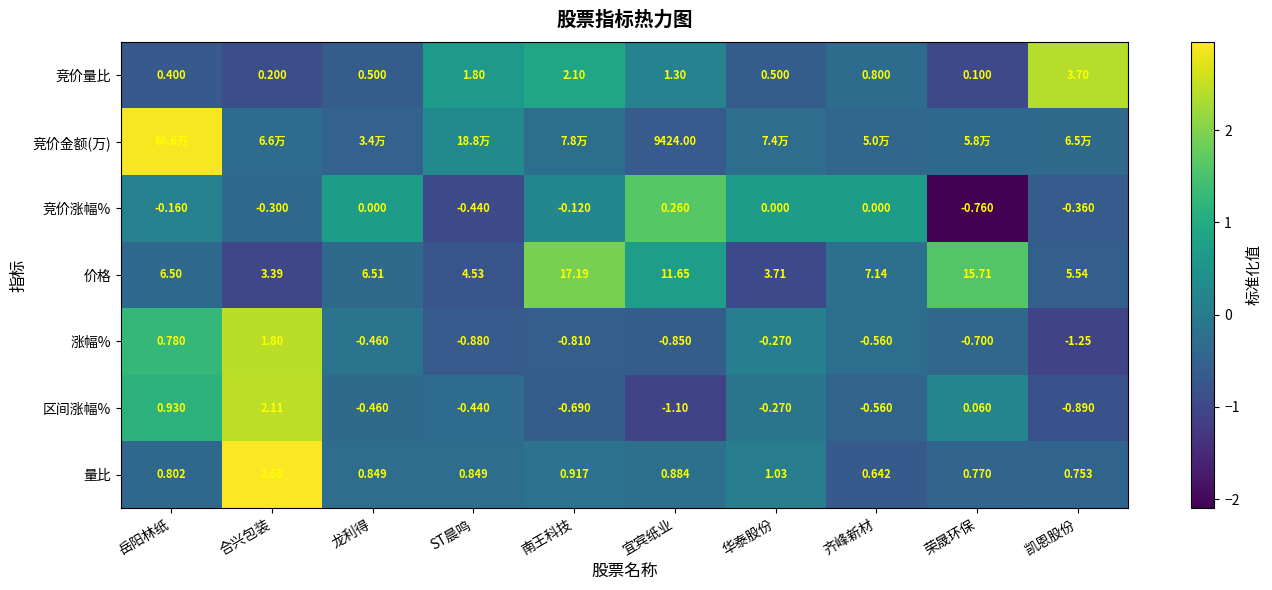

At how many categories does at least one series exceed 1?

6